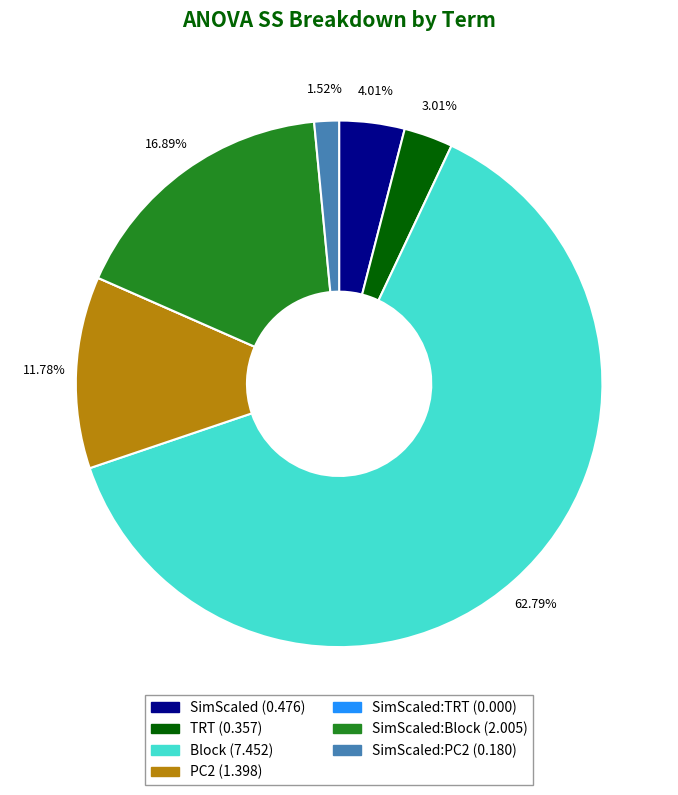

Does any single category account for the majority?

Yes